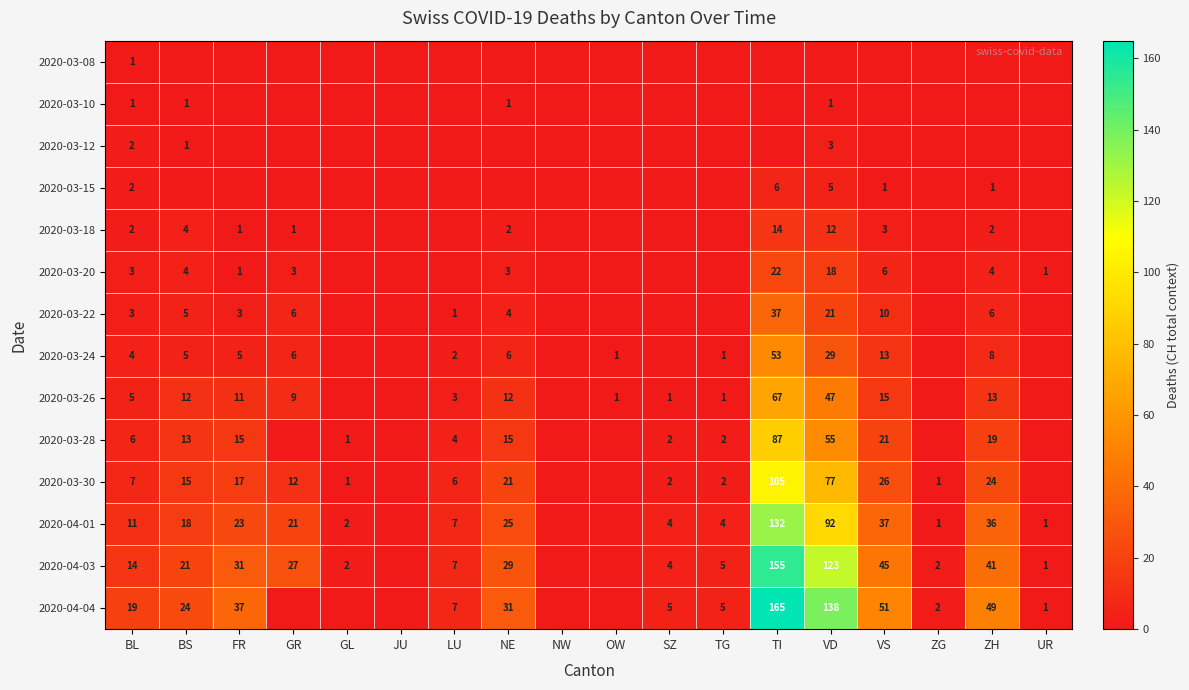

At how many categories does at least one series exceed 22?

8